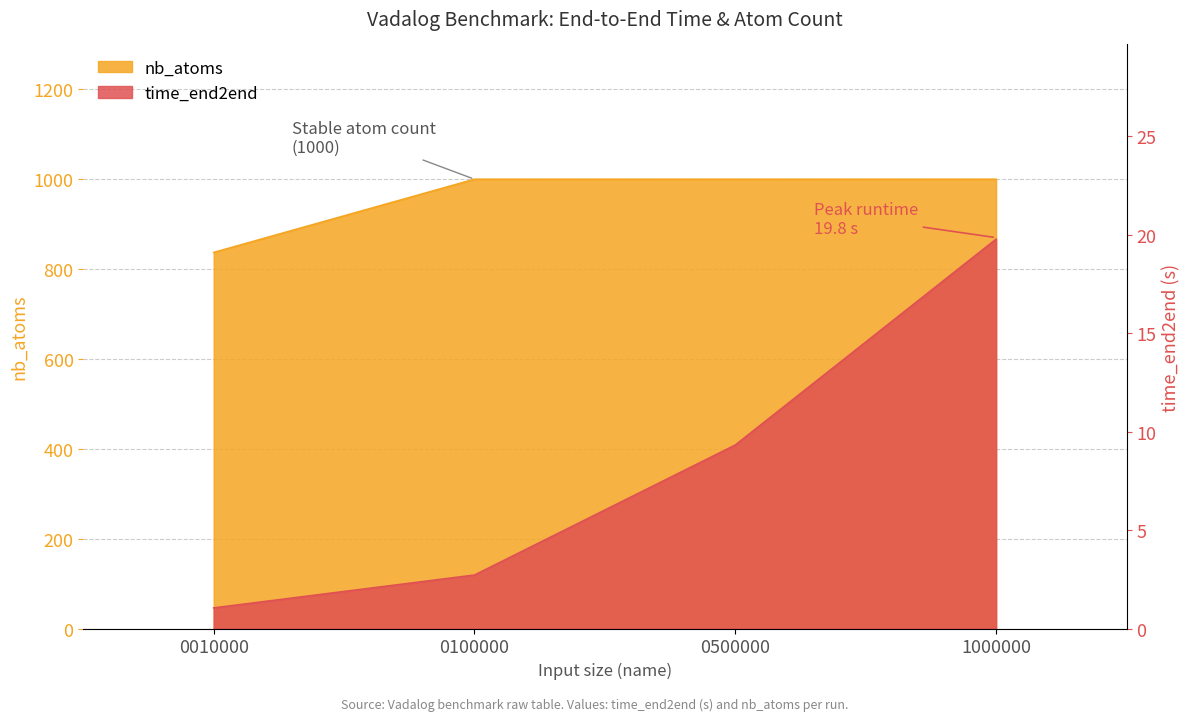

True or false: time_end2end and nb_atoms cross at least once.

False